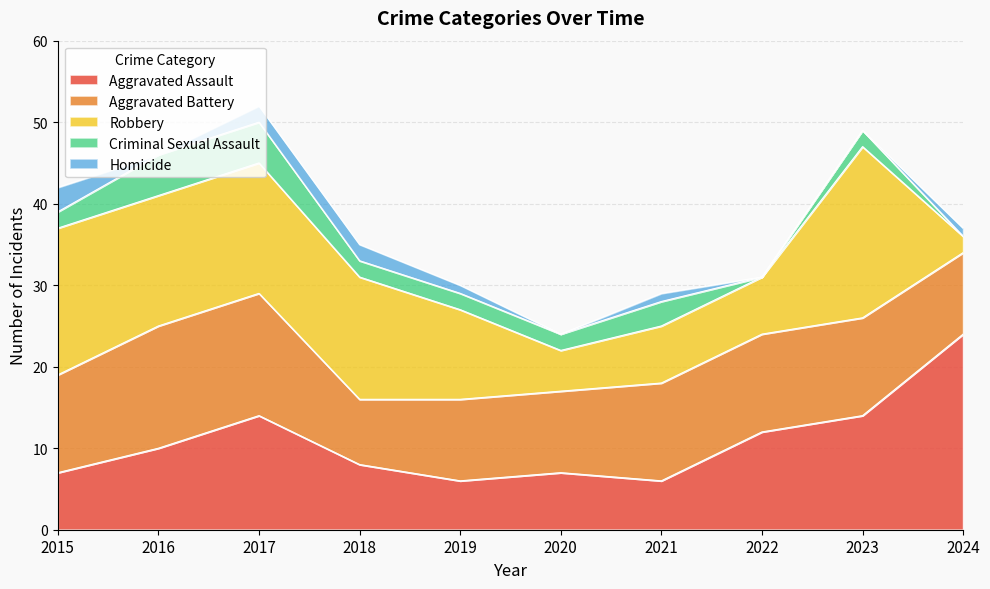

True or false: Homicide and Robbery cross at least once.

False